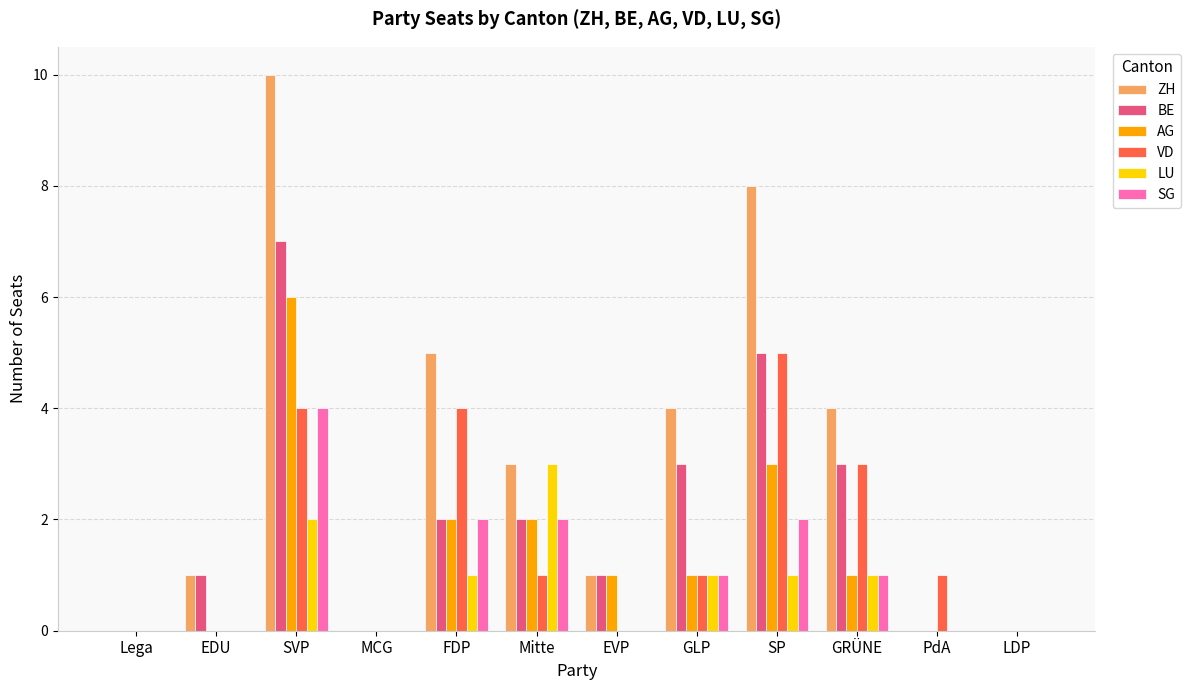

The value of SG at EVP is 2. True or false?

False